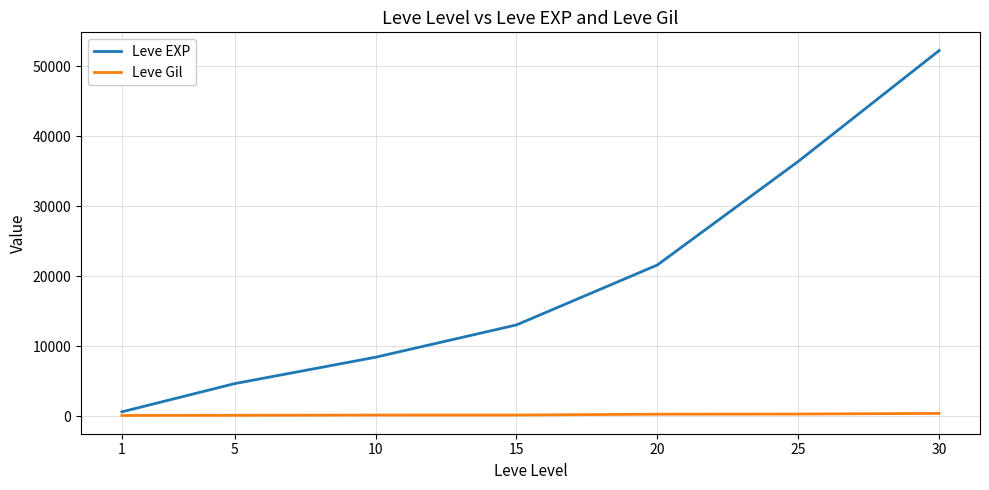

What is the difference between the Leve Gil values at 5 and 30?

270